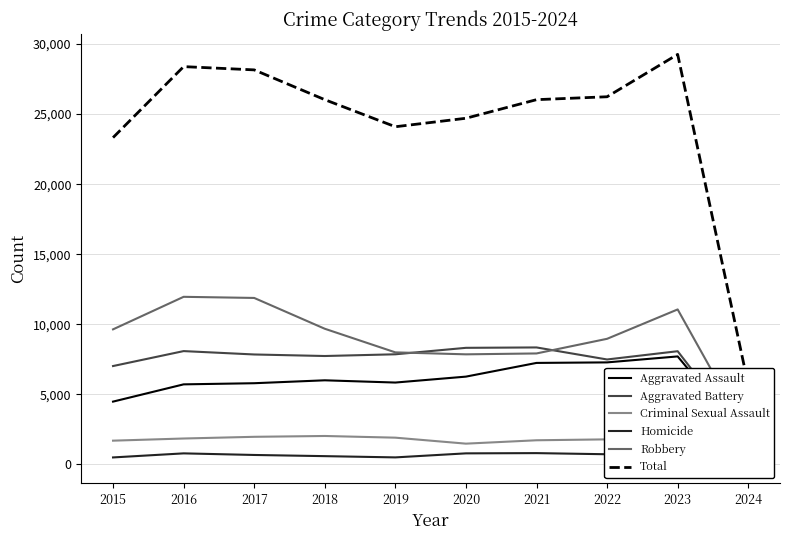

What is the sum of the Homicide values at 2015 and 2016?

1282